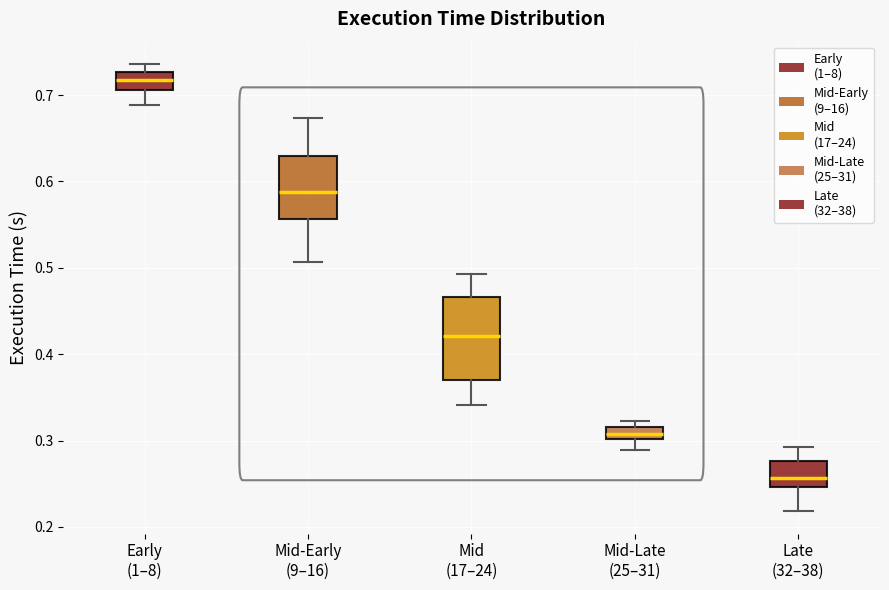

Which box's median line is the highest?

Early (1–8)